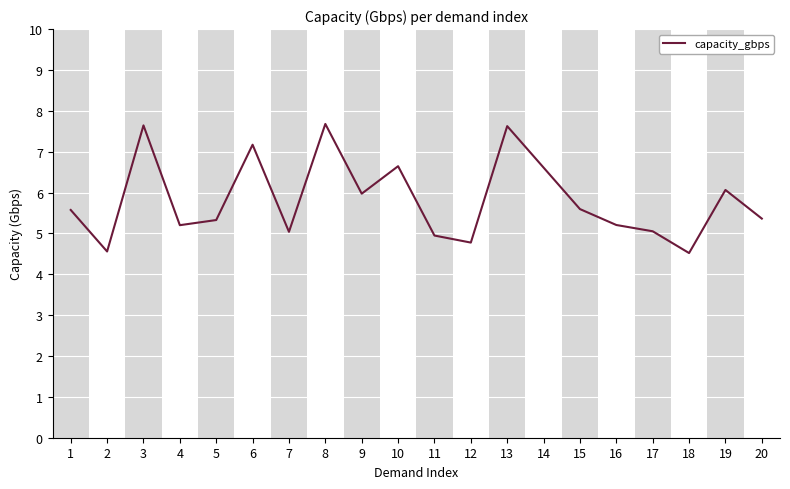

True or false: the data has more than 2 interior local peaks.

True